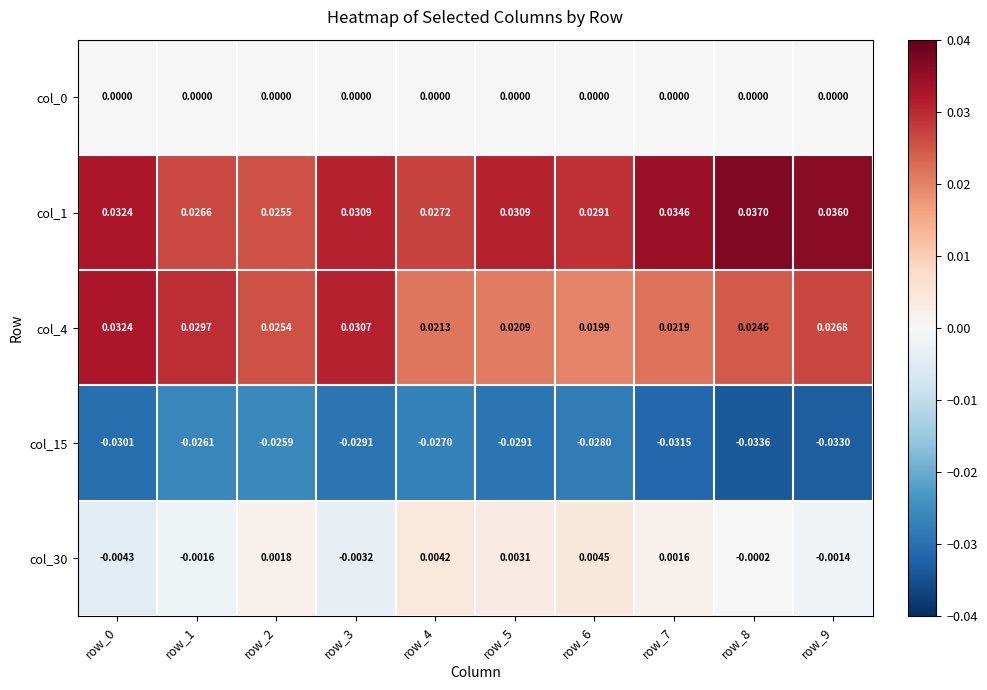

How many distinct data groups are displayed?

5